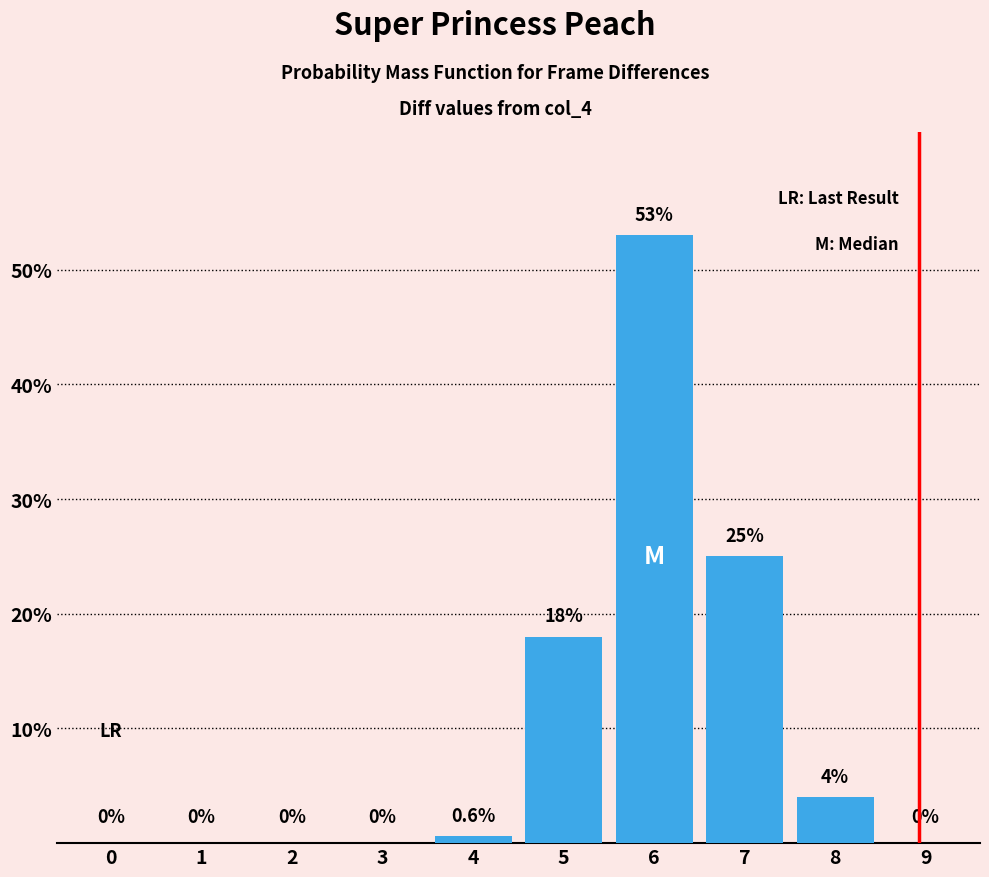

Reading left to right, extract all data points from this chart.

0=0.0	1=0.0	2=0.0	3=0.0	4=0.6	5=18.0	6=53.0	7=25.0	8=4.0	9=0.0